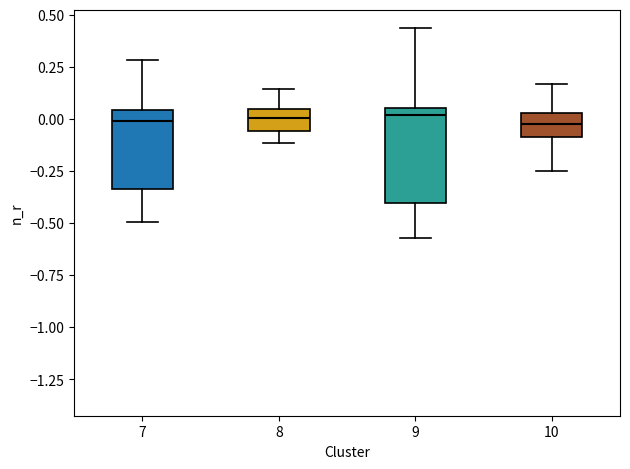

Comparing the boxes themselves (not the whiskers), which one is the tallest?

9